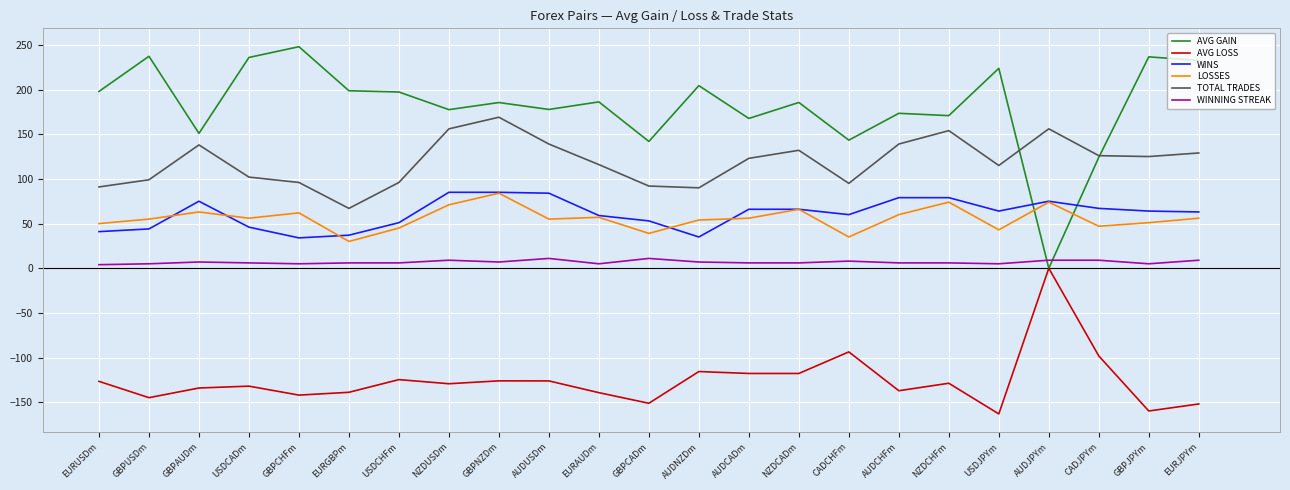

Which series has the largest range (max minus min)?

AVG GAIN